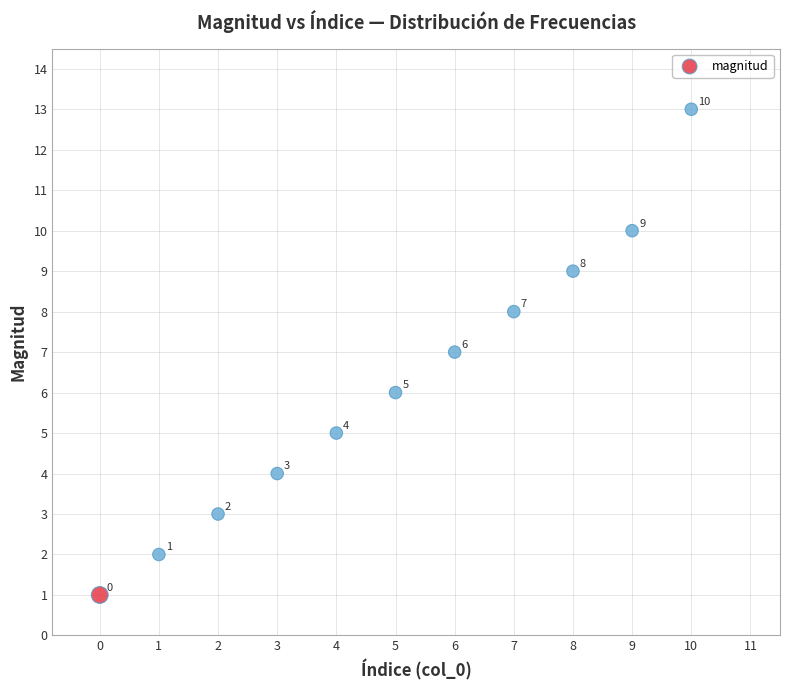

What is the average Y value?

6